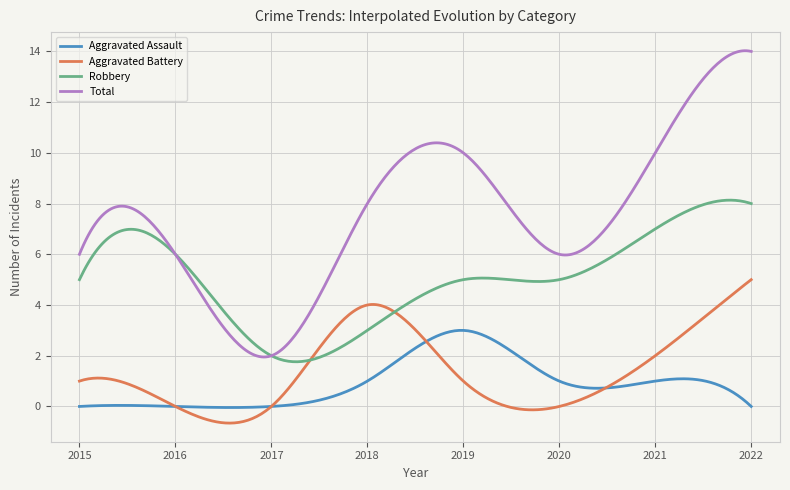

Is this an area chart (filled region under the line)?

No